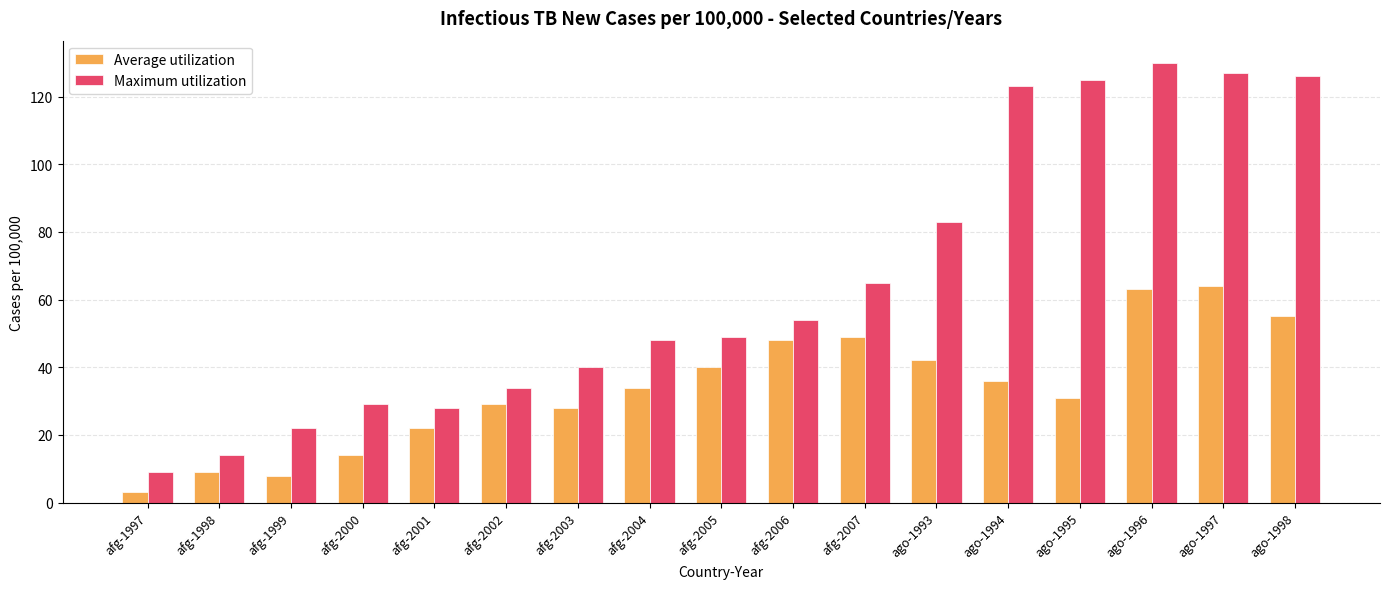

Where is Maximum utilization nearest to the value 69?

afg-2007